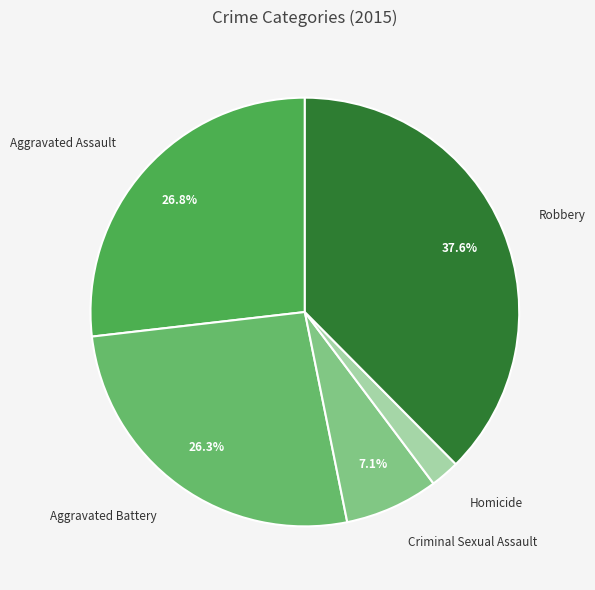

To the nearest percent, what is the average slice percentage?

20%